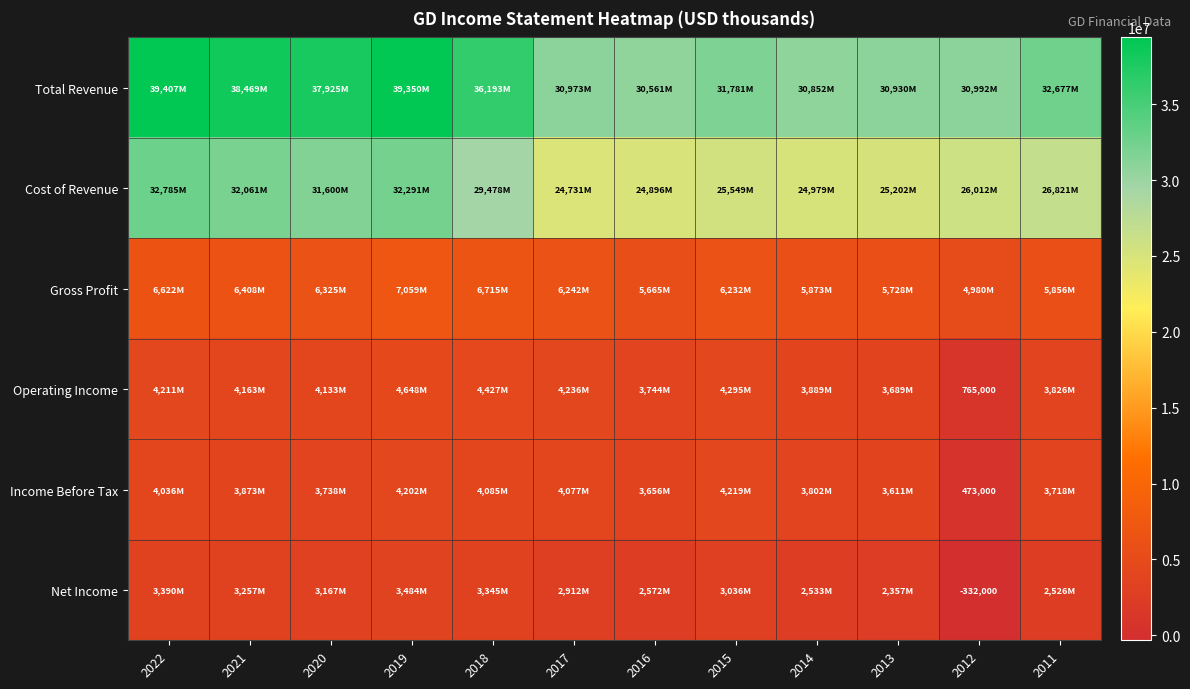

Where does the Income Before Tax series first go above 3873000?

2022